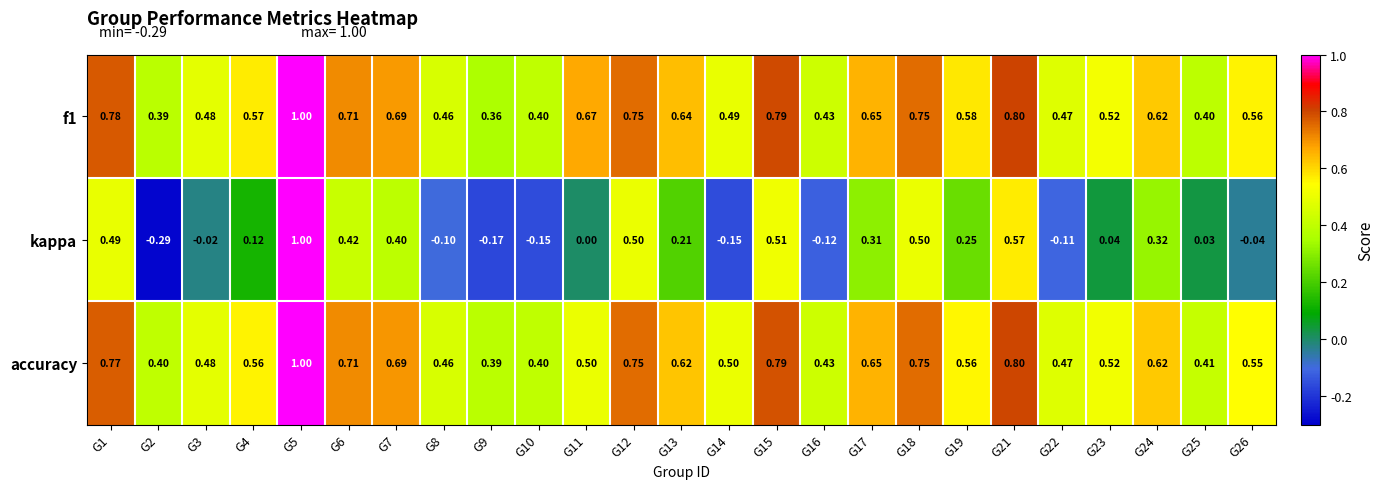

Is the value of kappa at G22 greater than the value of accuracy at G14?

No